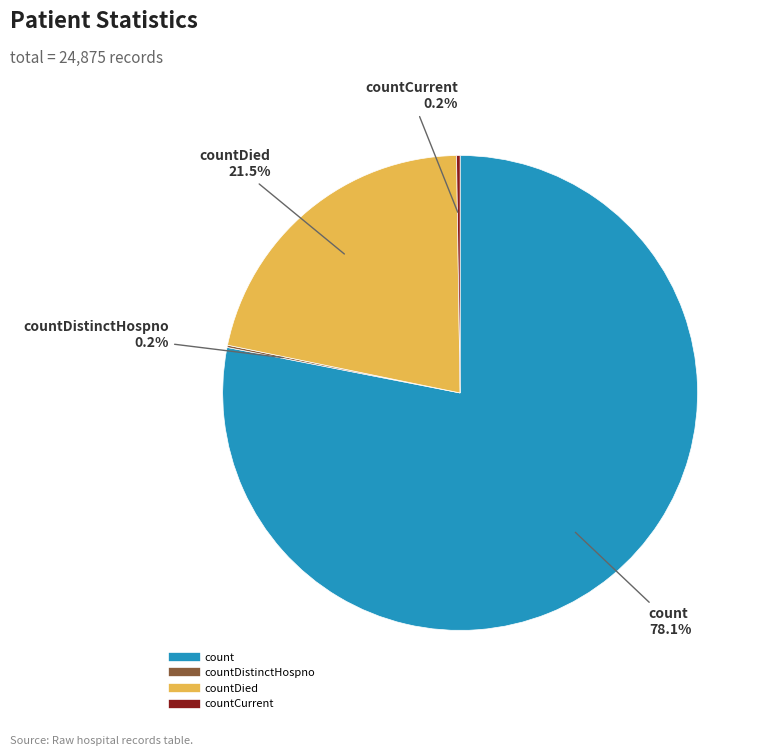

To the nearest percent, what is the average slice percentage?

25%